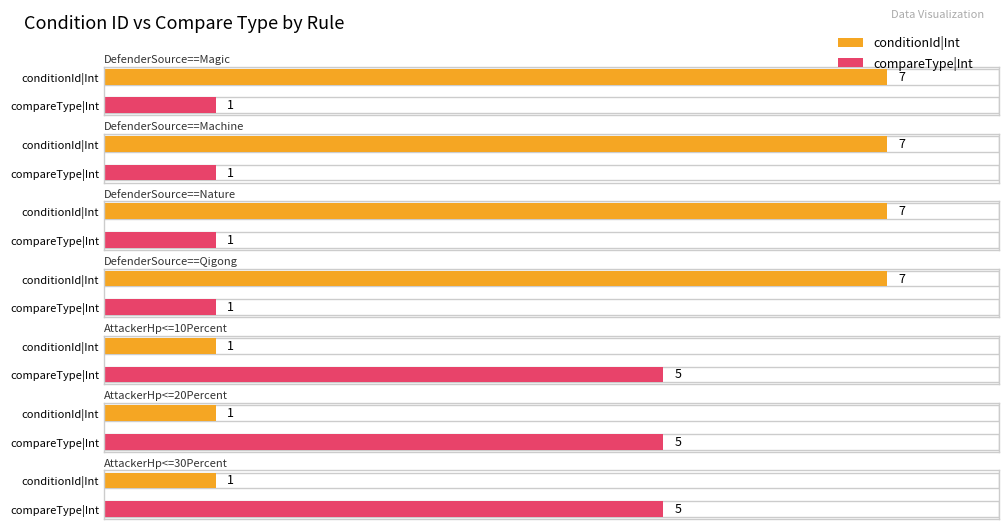

Rank the categories by compareType|Int value from lowest to highest.

DefenderSource==Magic, DefenderSource==Machine, DefenderSource==Nature, DefenderSource==Qigong, AttackerHp<=10Percent, AttackerHp<=20Percent, AttackerHp<=30Percent